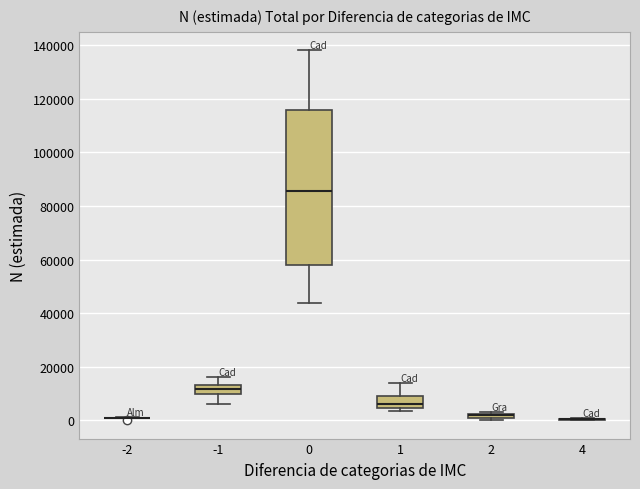

Where does the lower whisker of the box at x = -1 end on the y-axis? The values are not printed on the chart, so give them approximately, as read against the axis.

6000